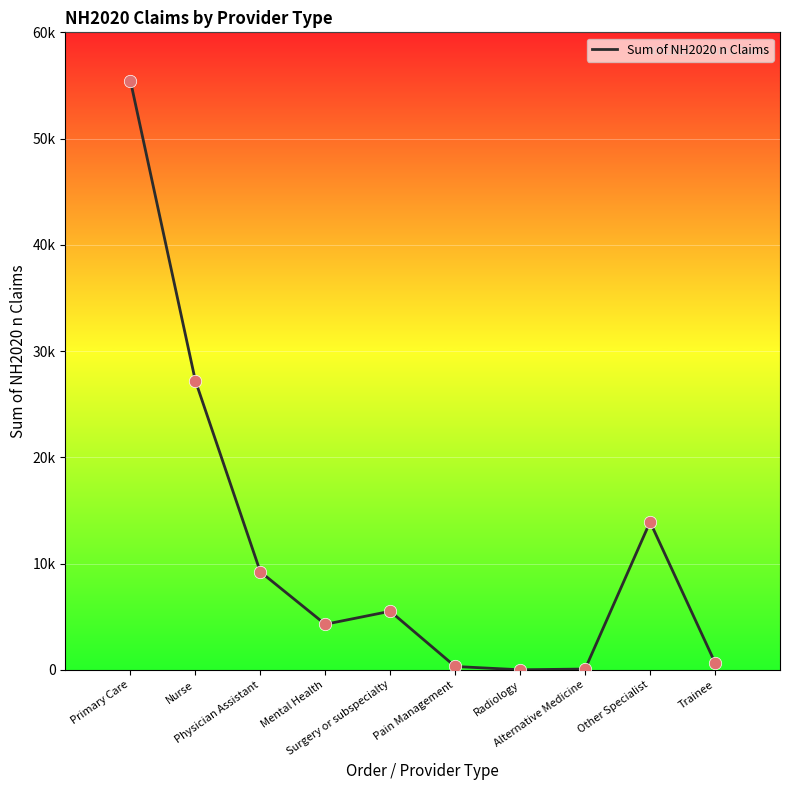

What is the ratio of the value at Surgery or subspecialty to the value at Other Specialist?

0.4